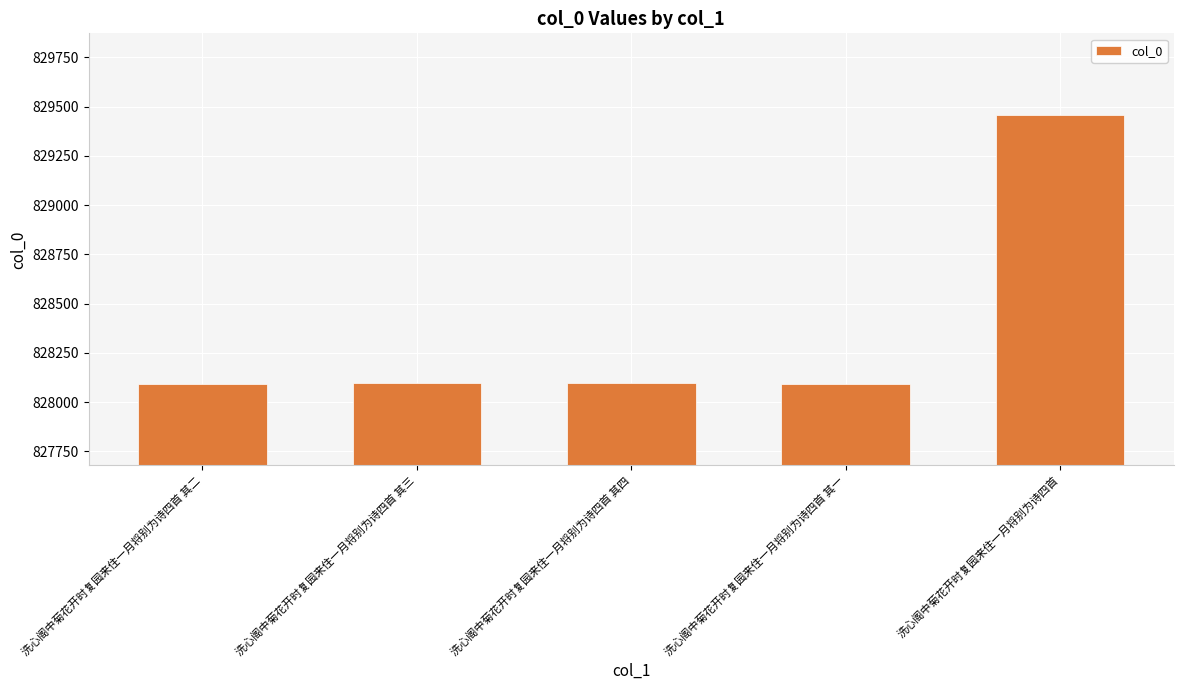

What value does the data have at 洗心阁中菊花开时复园来住一月将别为诗四首 其二?

828094